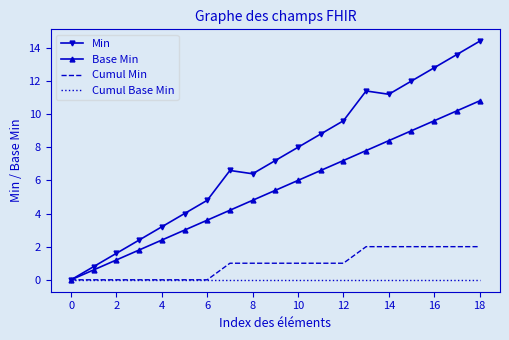

Which series has the largest total across all categories?

Min